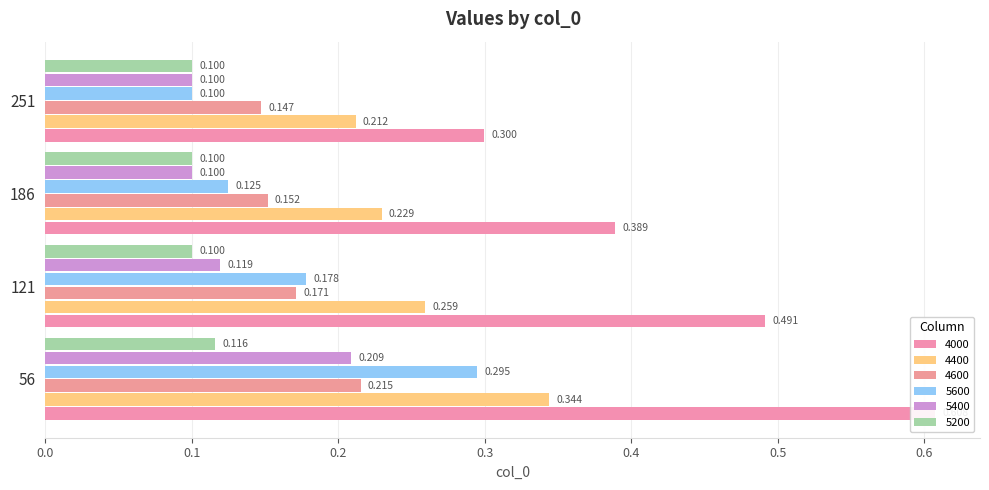

What is the average value of the 5200 series?

0.1